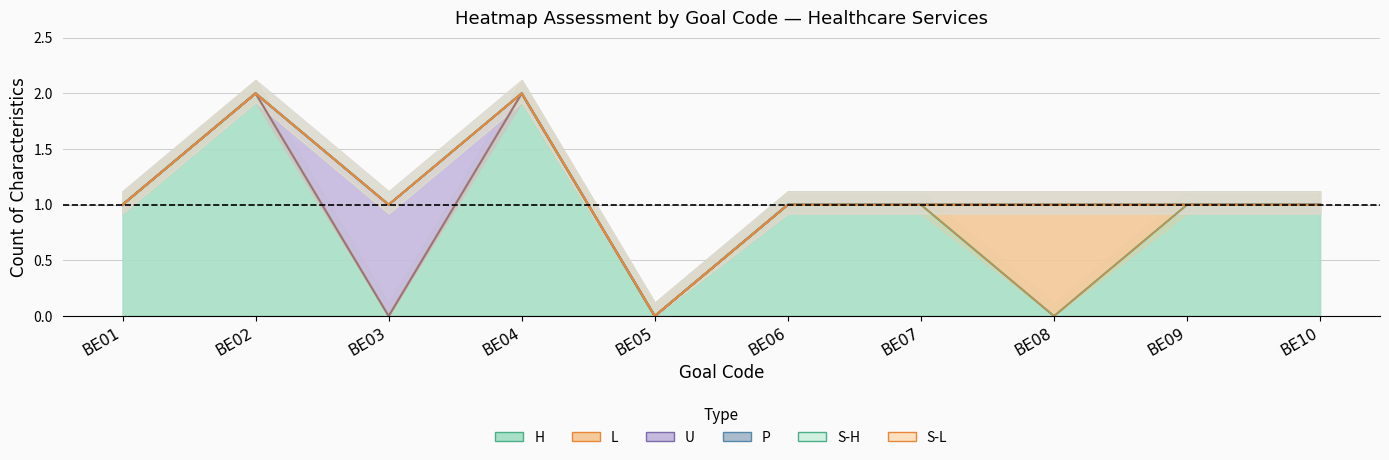

What are all the series names shown in the legend?

H, L, U, P, S-H, S-L